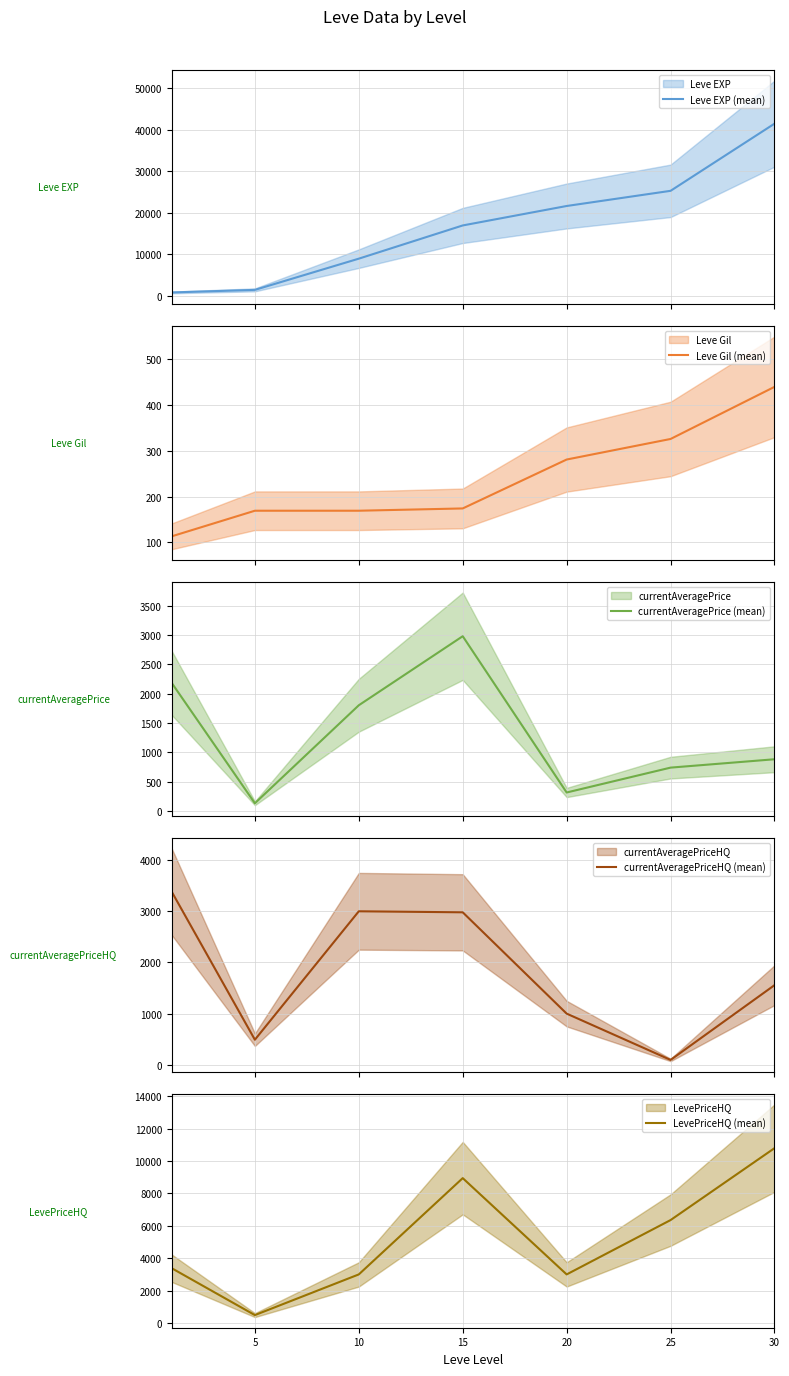

The value of currentAveragePrice (mean) at 5 is 191.9. True or false?

False